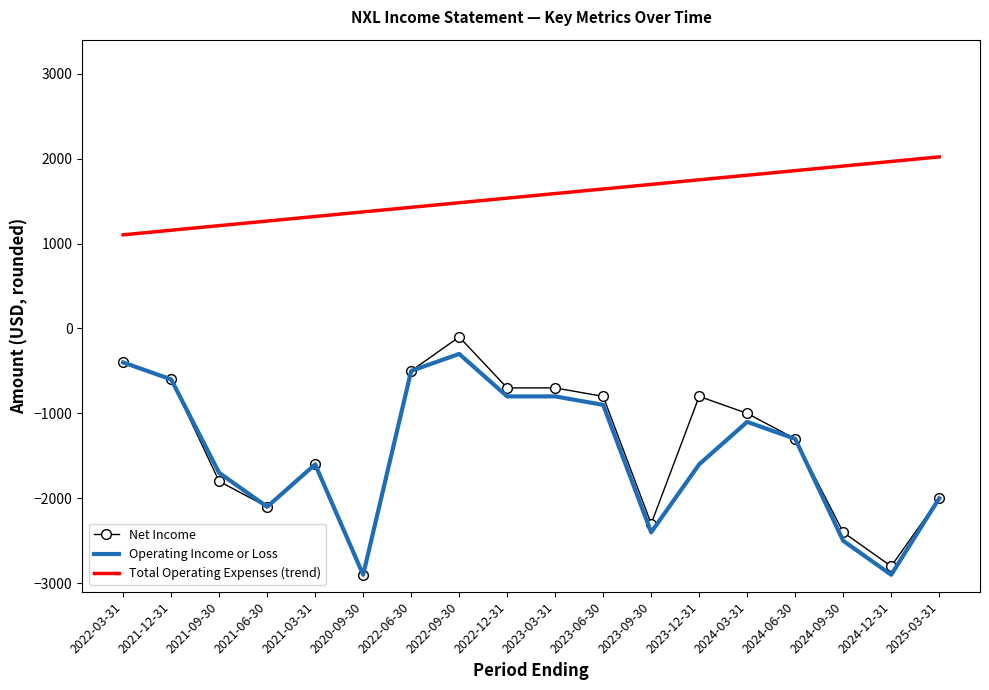

True or false: Net Income and Total Operating Expenses (trend) intersect in this chart.

False